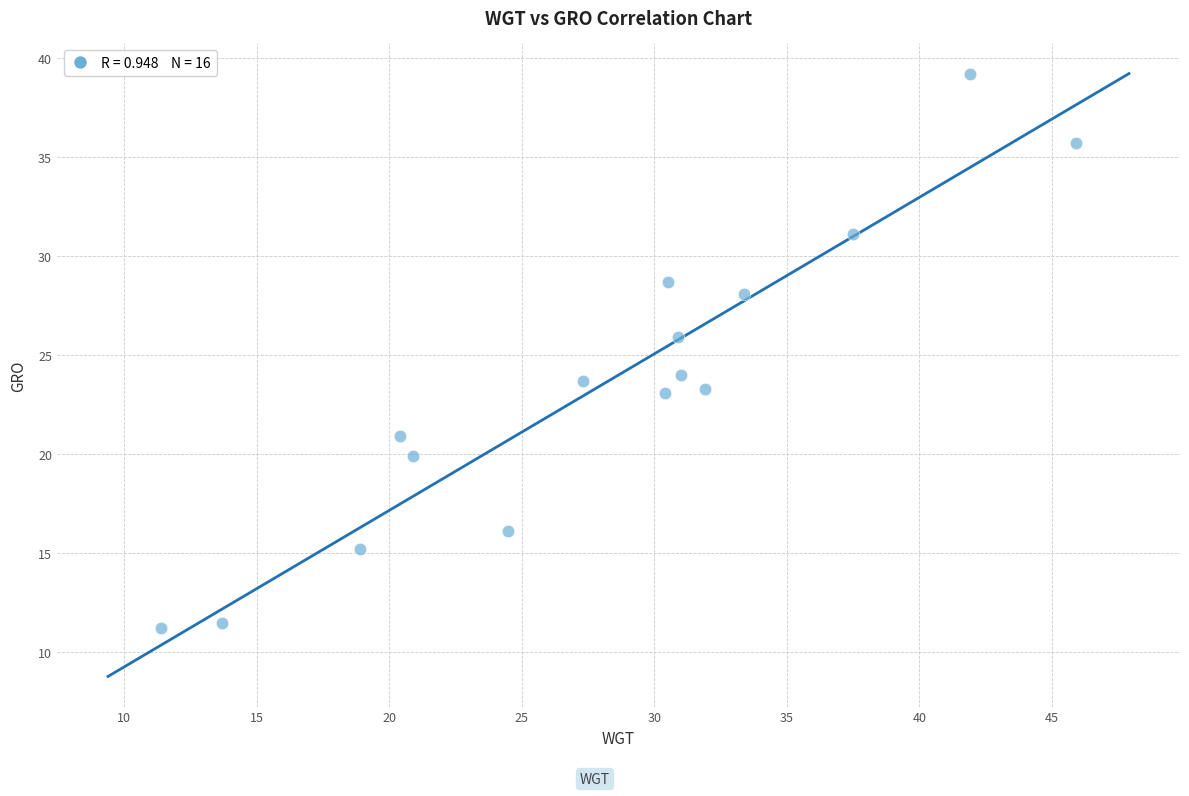

What is the range of Y values (max minus min)?

28.0